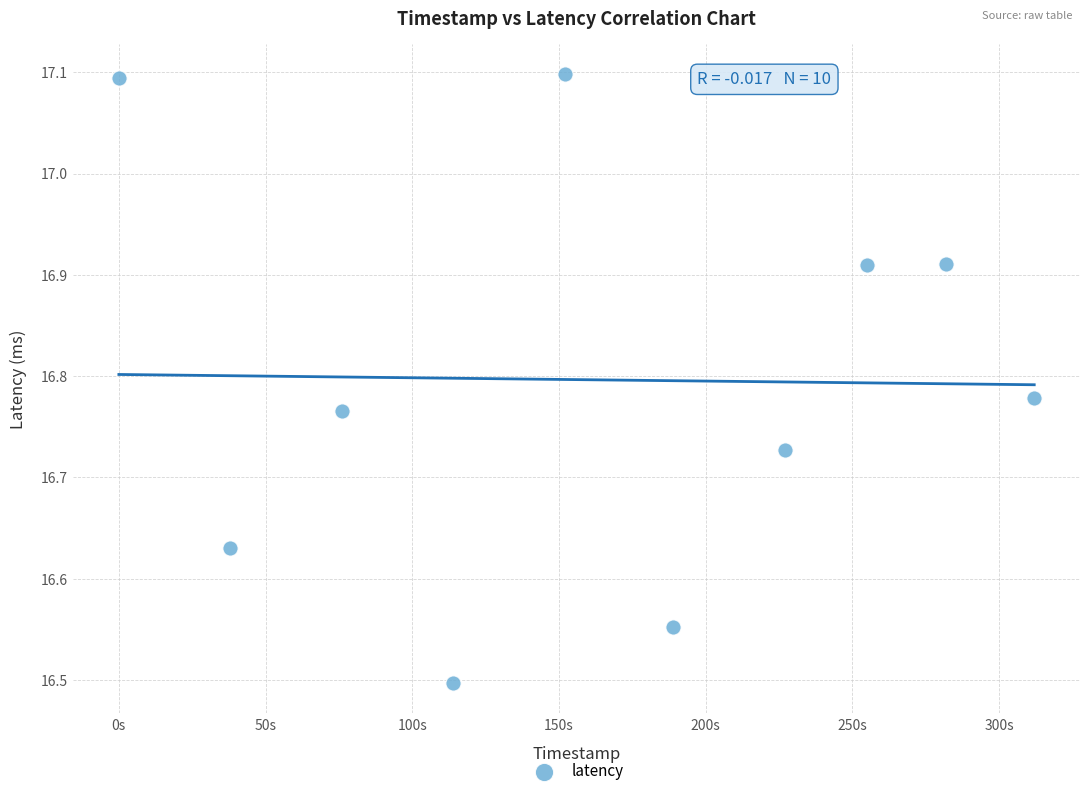

What is the range of X values (max minus min)?

312.0